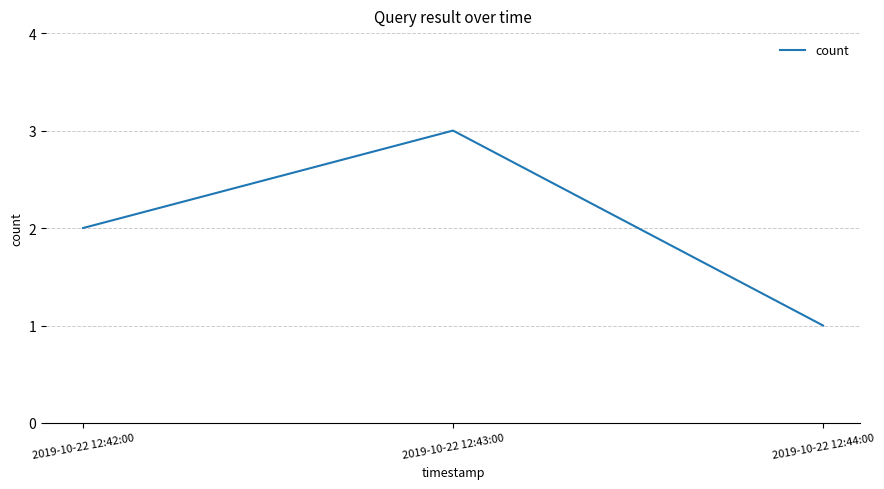

List the labels in order of value, smallest first.

2019-10-22 12:44:00, 2019-10-22 12:42:00, 2019-10-22 12:43:00